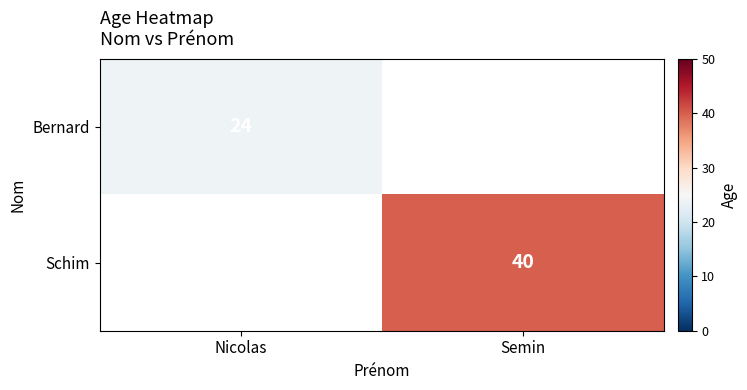

The Schim series shows 40 at Semin. True or false?

True